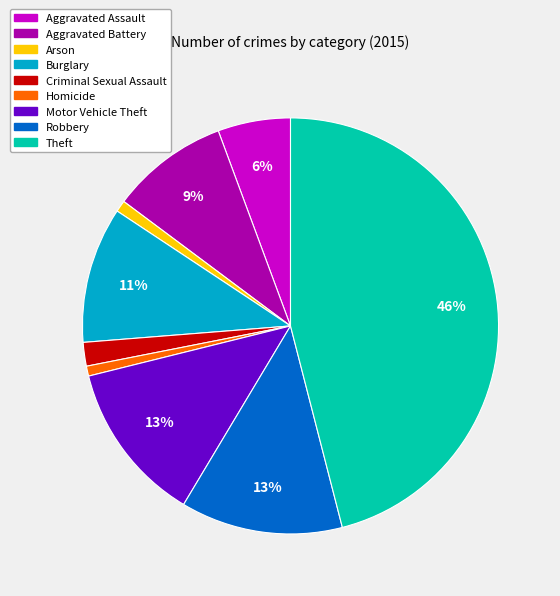

What is the ratio of the value at Robbery to the value at Aggravated Assault?

2.2